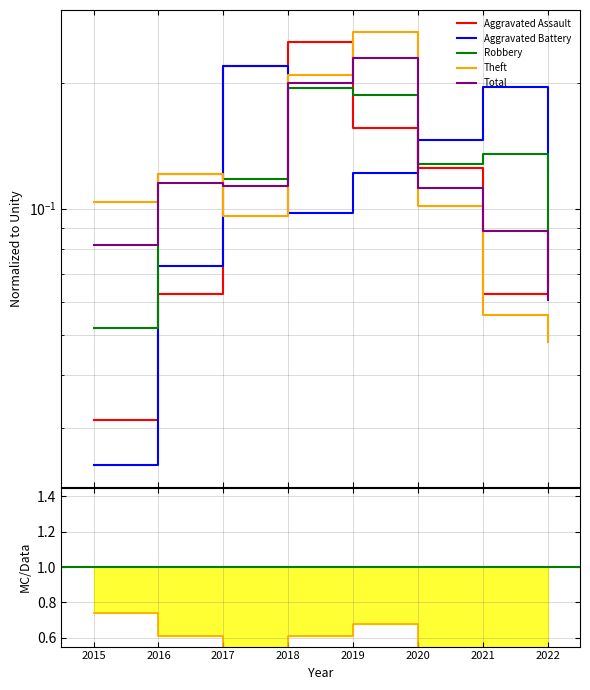

What are all the series names shown in the legend?

Aggravated Assault, Aggravated Battery, Robbery, Theft, Total